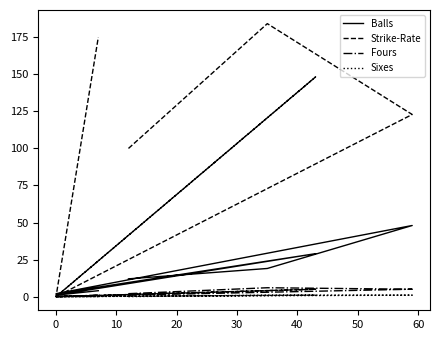

List the series in order of their peak value, highest first.

Strike-Rate, Balls, Fours, Sixes